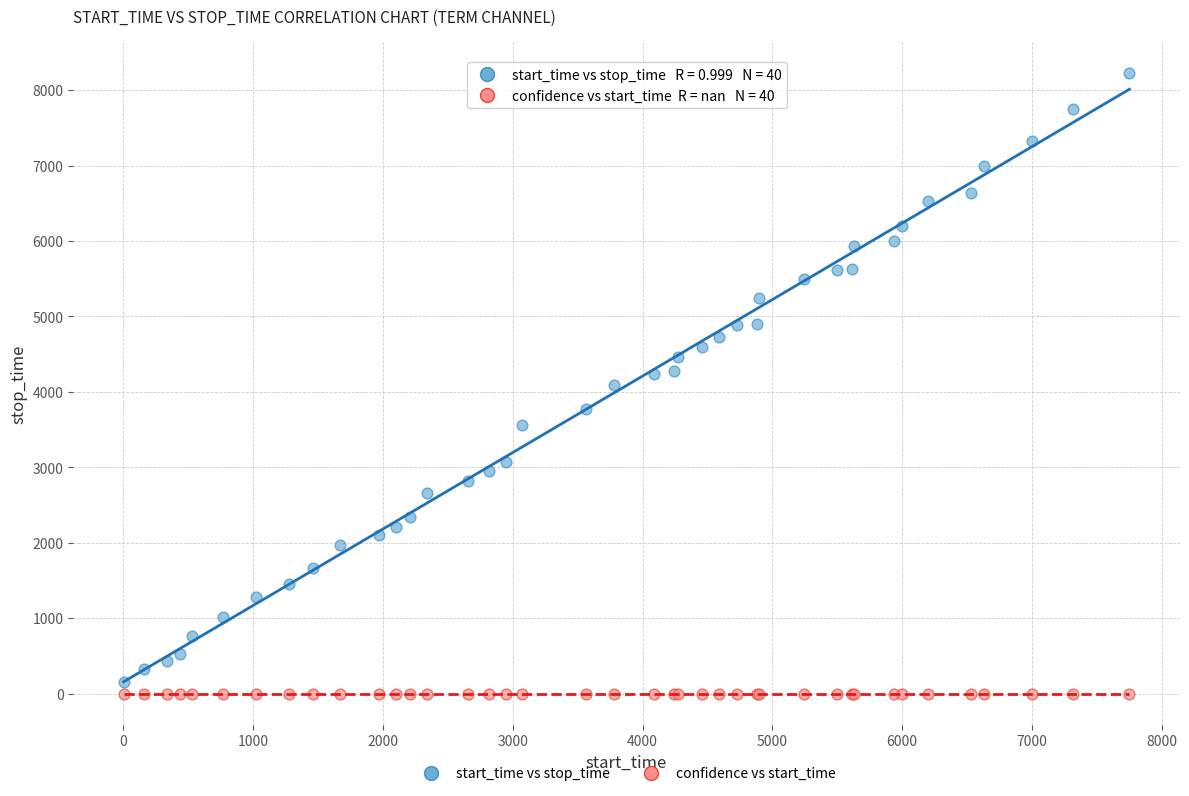

Which series contains the lowest Y value?

confidence vs start_time